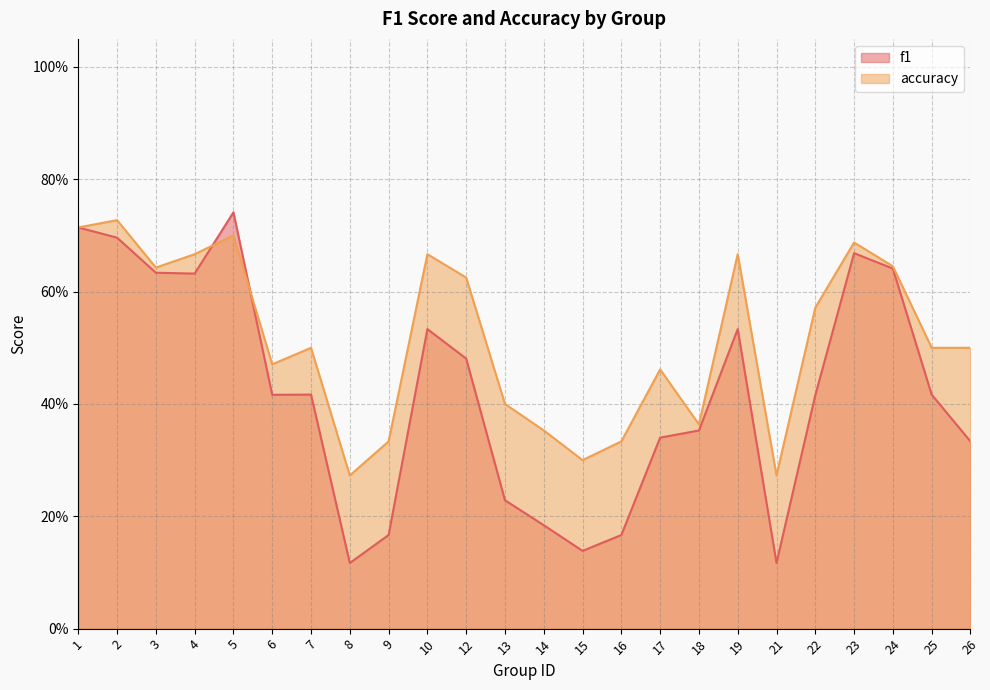

What is the difference between the accuracy values at 24 and 25?

0.1